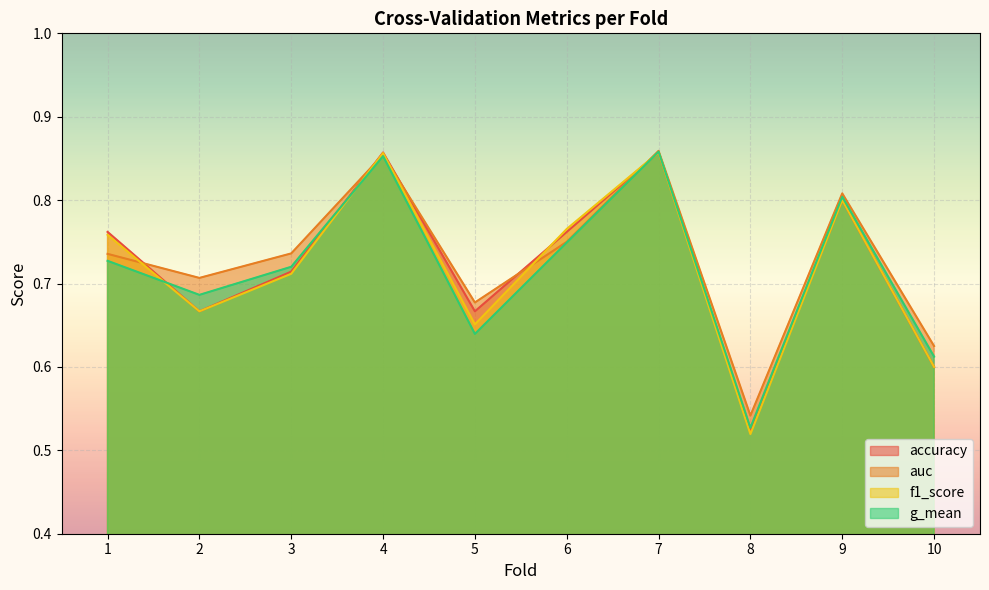

What is the maximum value shown in the chart?

0.9